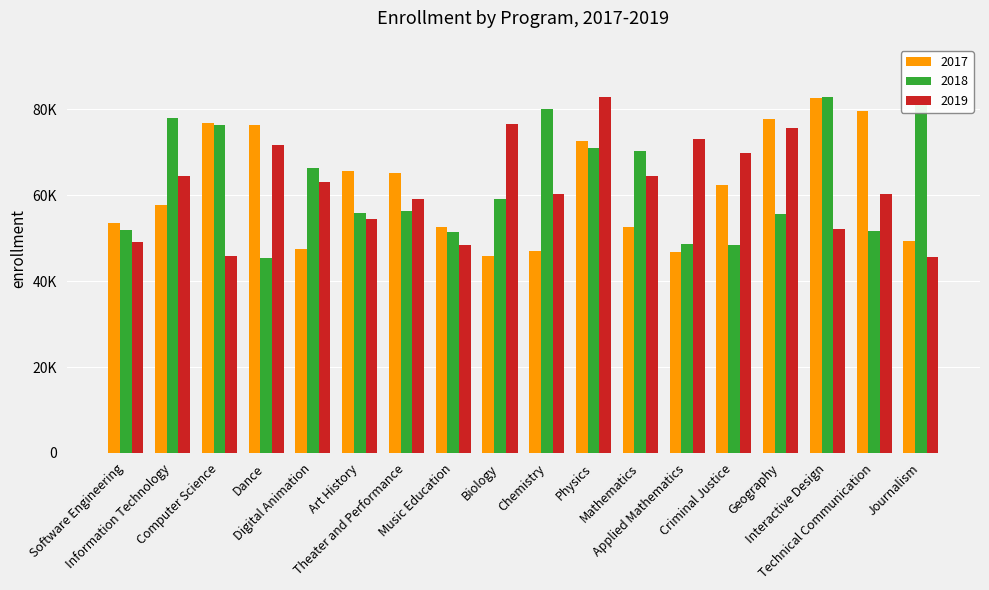

How many bars are there in each group?

3